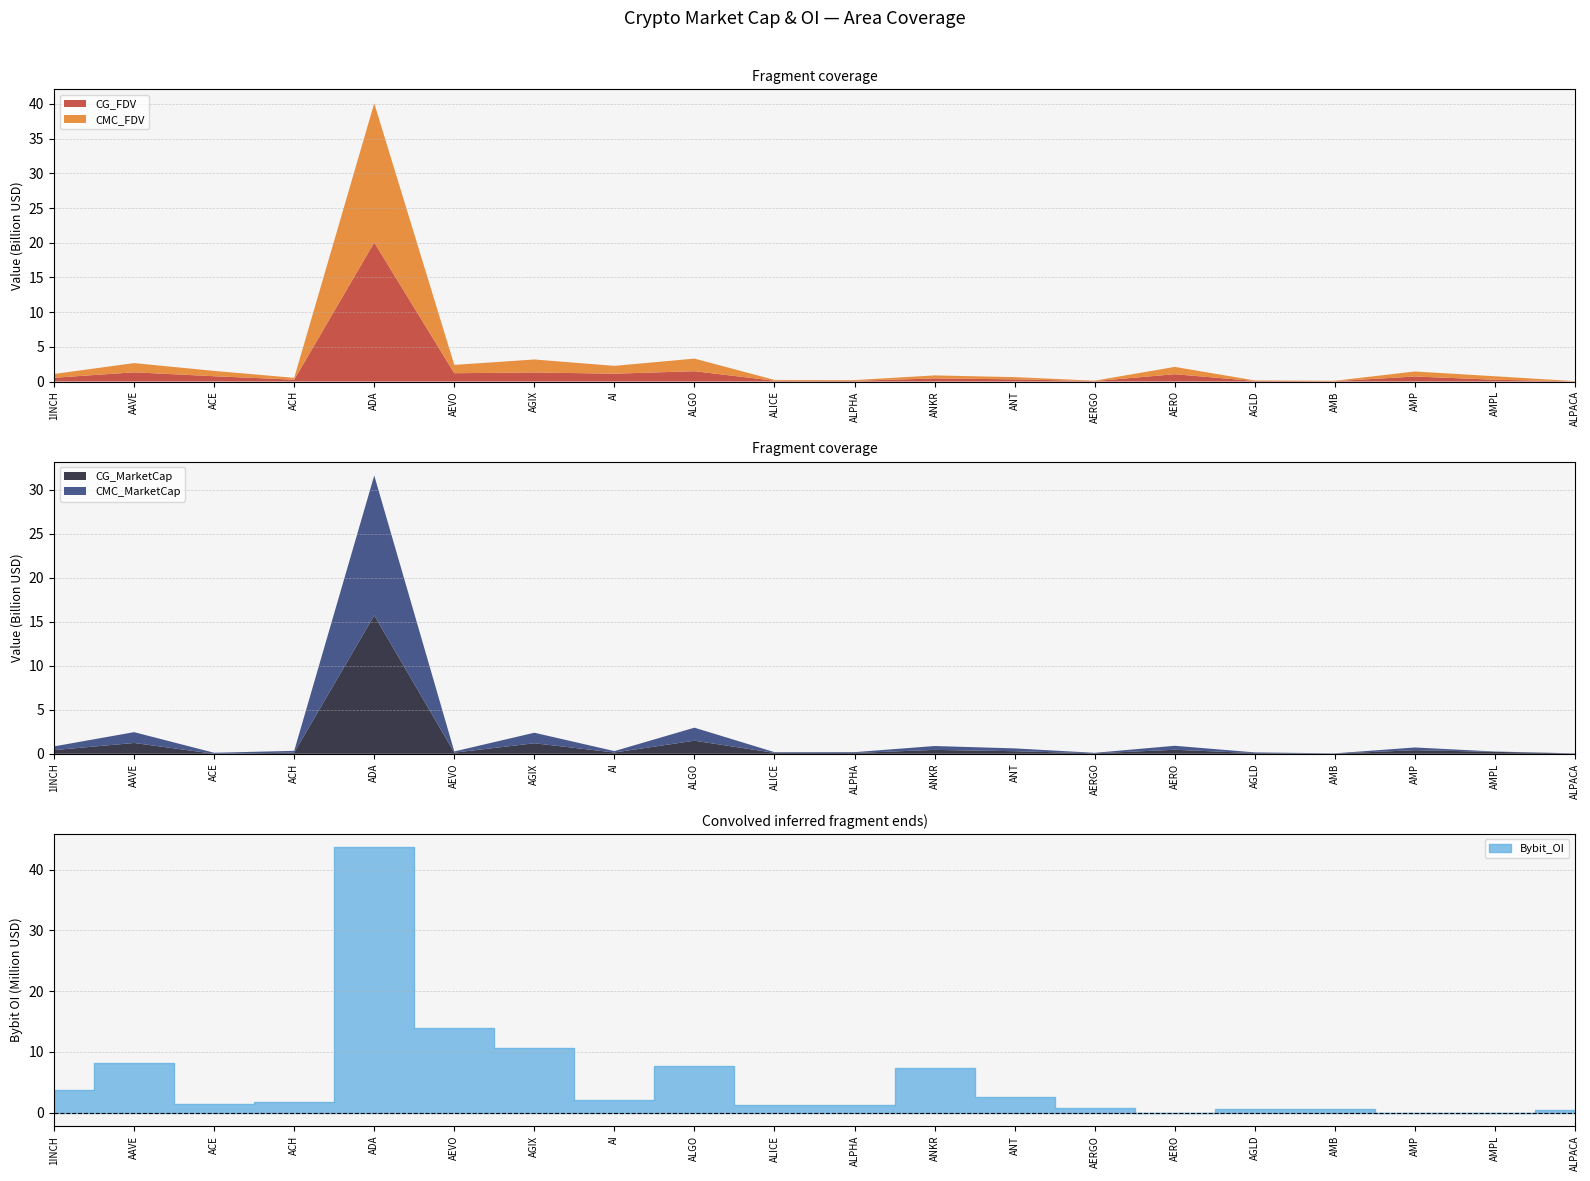

Which series has the largest range (max minus min)?

CMC_FDV